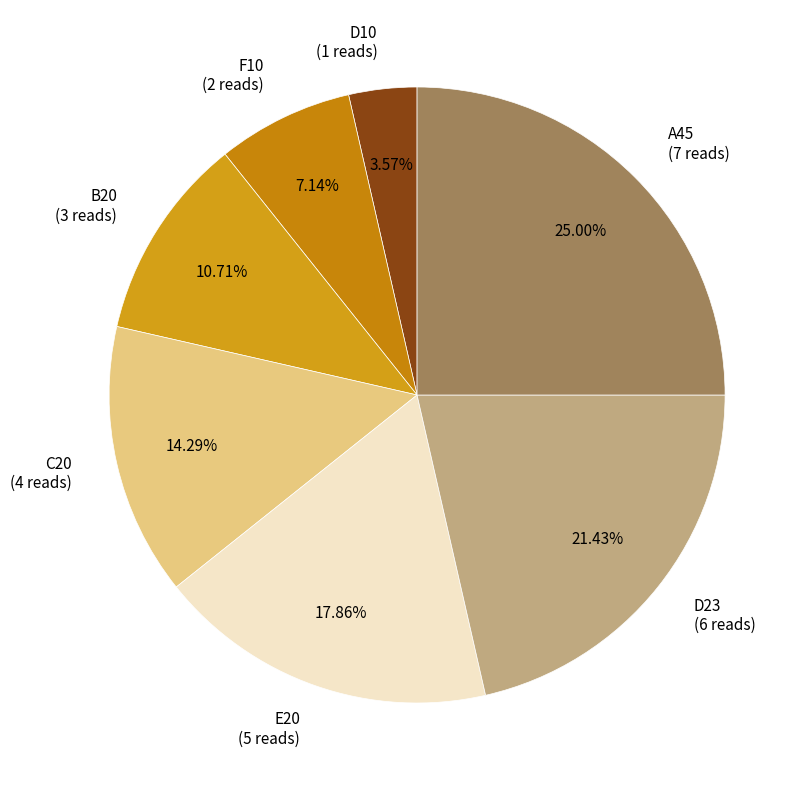

To the nearest percent, what is the difference between the largest and smallest slice percentages?

21%